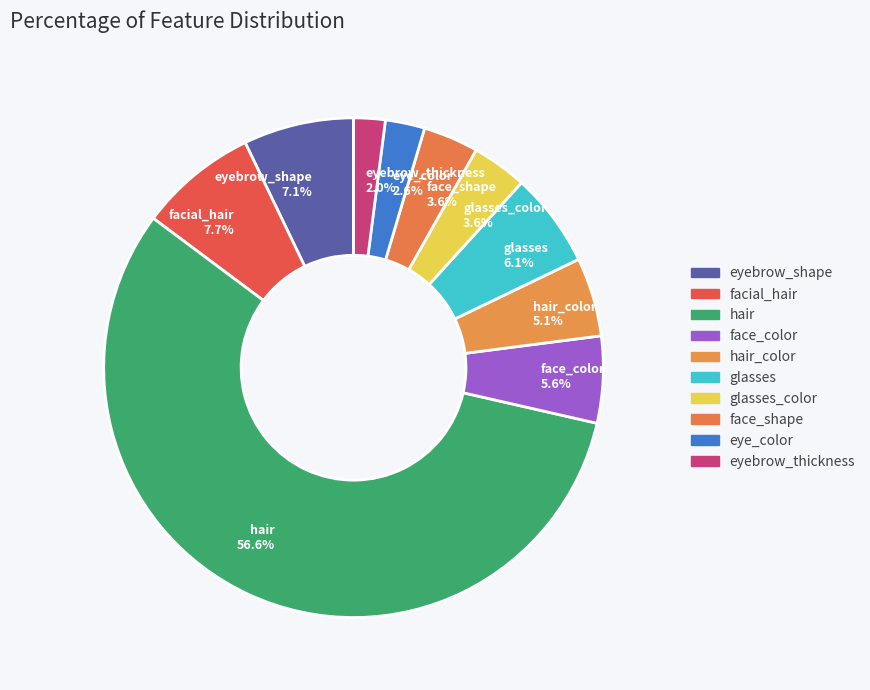

What is the total percentage of eyebrow_thickness 2.0% and hair_color 5.1%?

7.1%